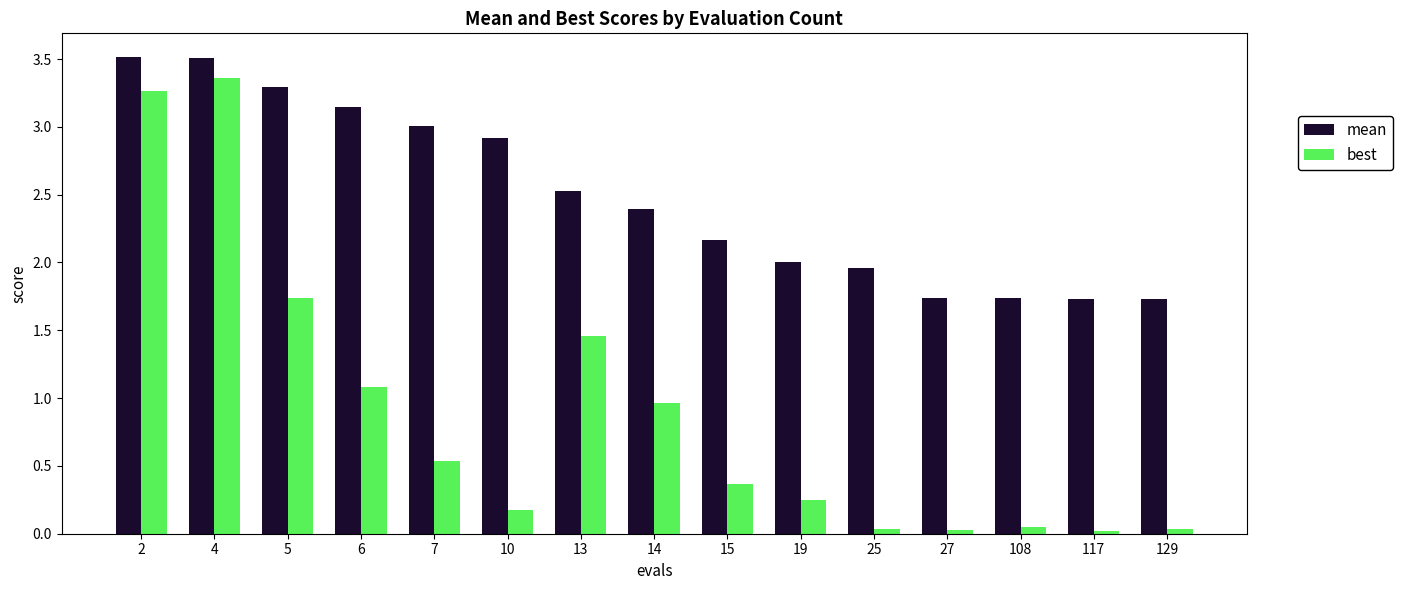

At which label is best closest to 1?

14